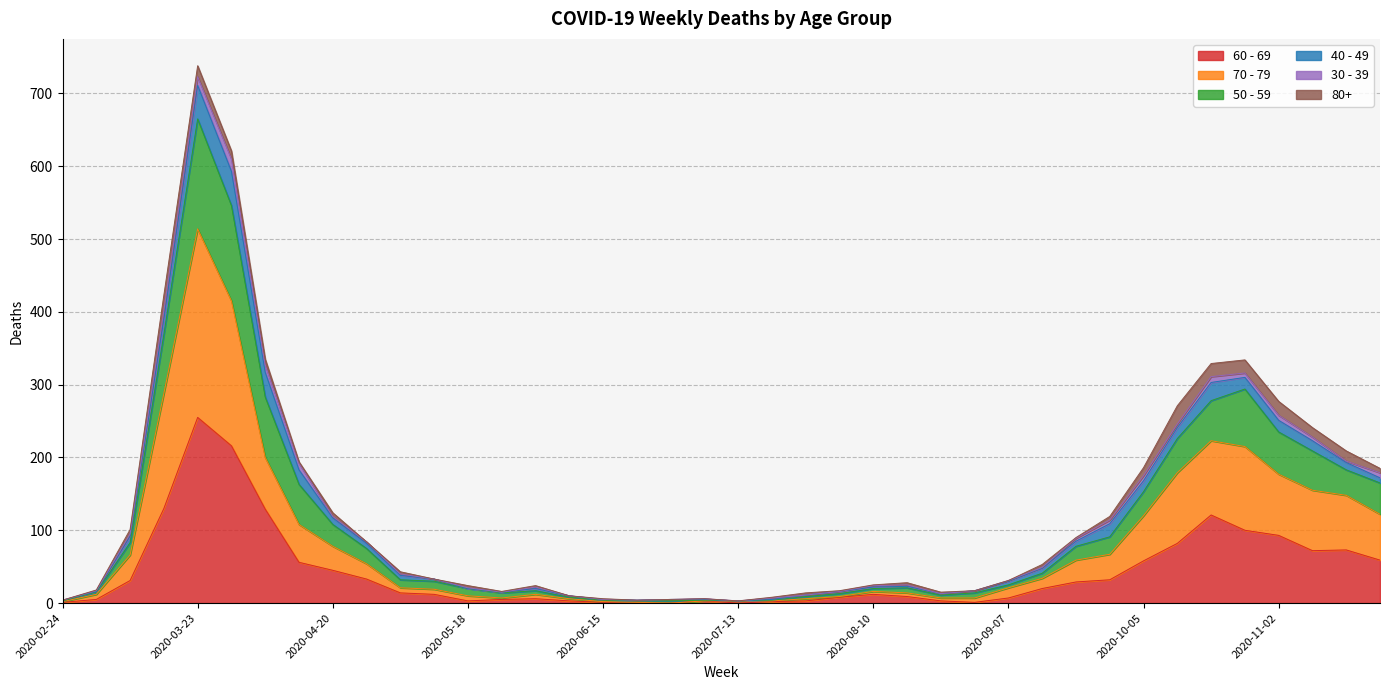

What is the difference between the second highest and minimum values in the 60 - 69 series?

216